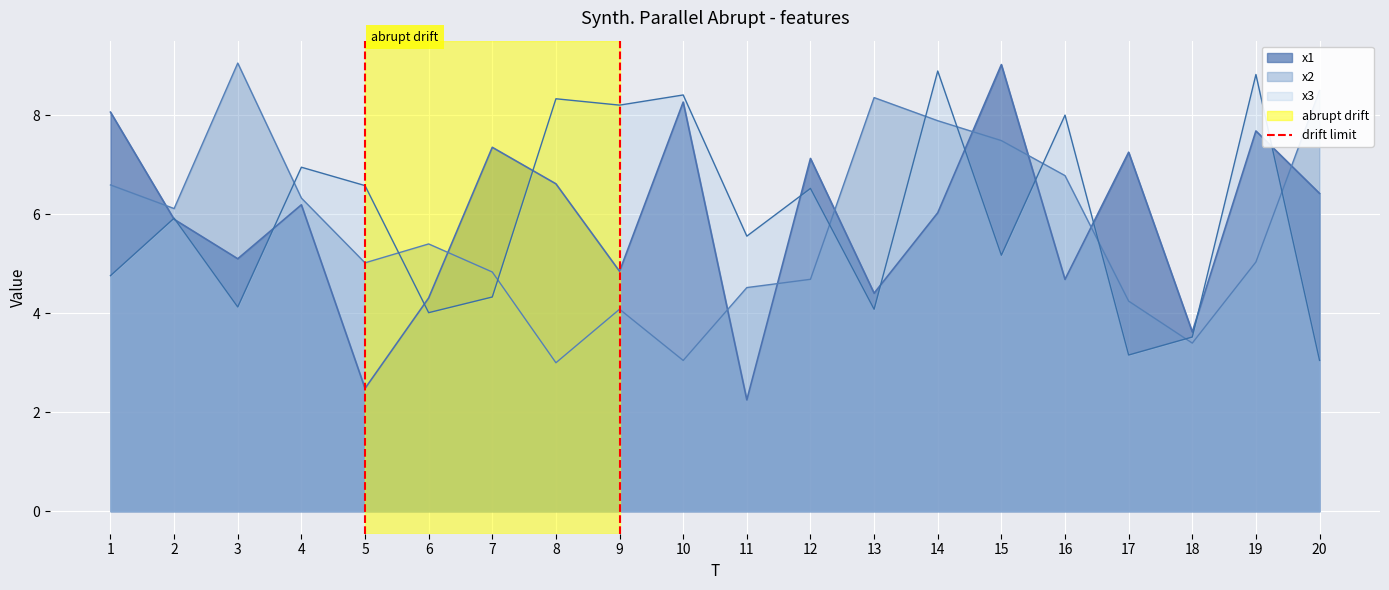

Is it true that x3 equals 8.9 at 14?

True